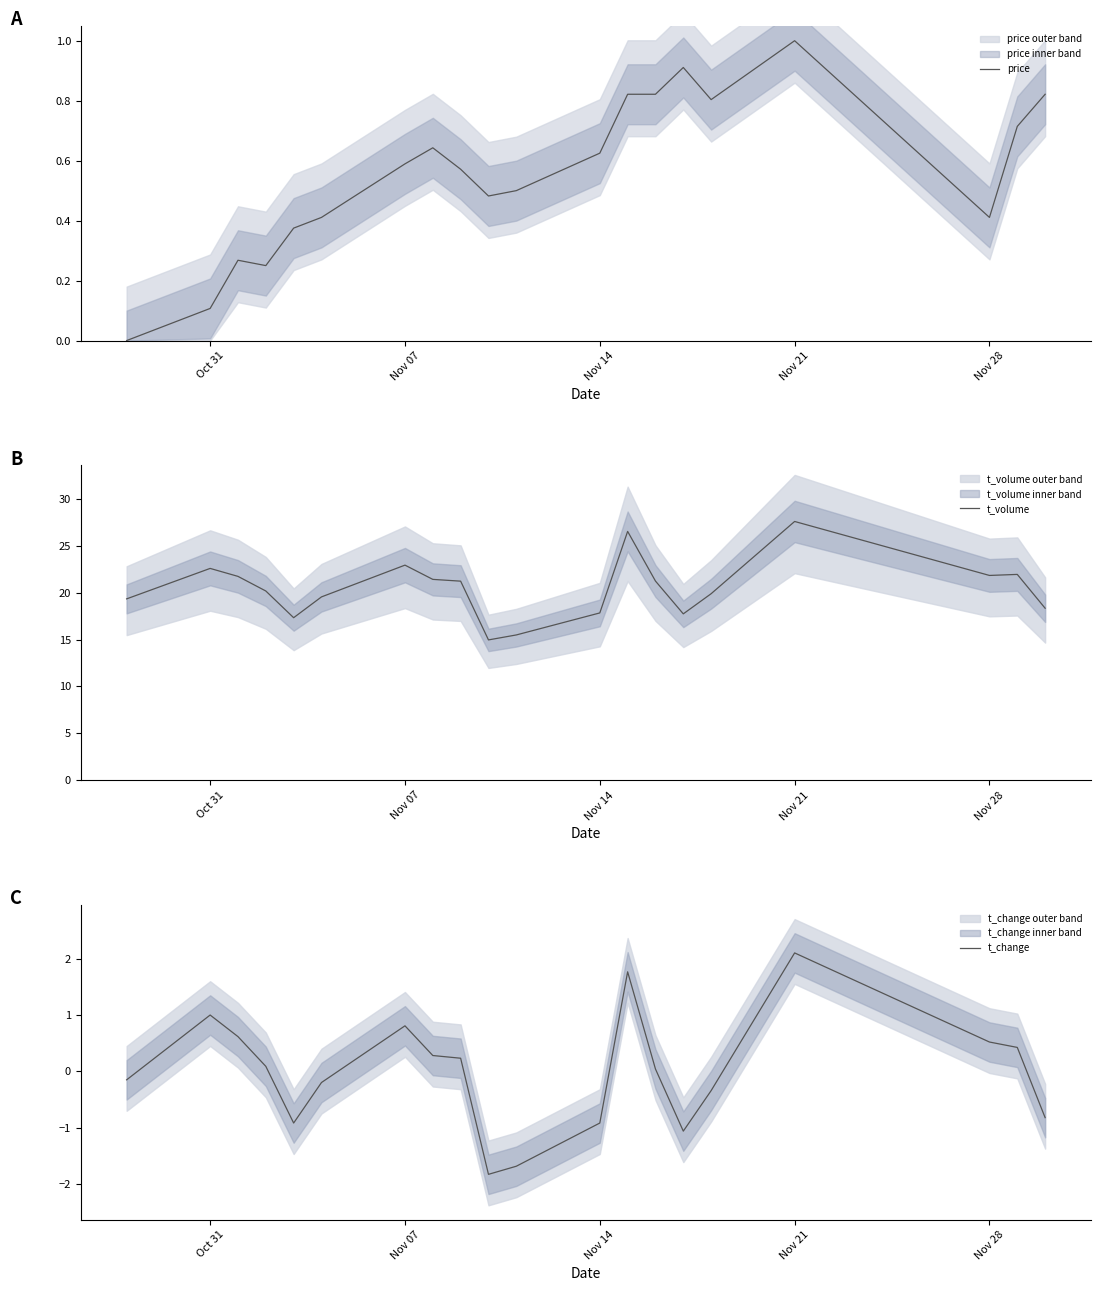

How many times do t_change and price cross each other?

8